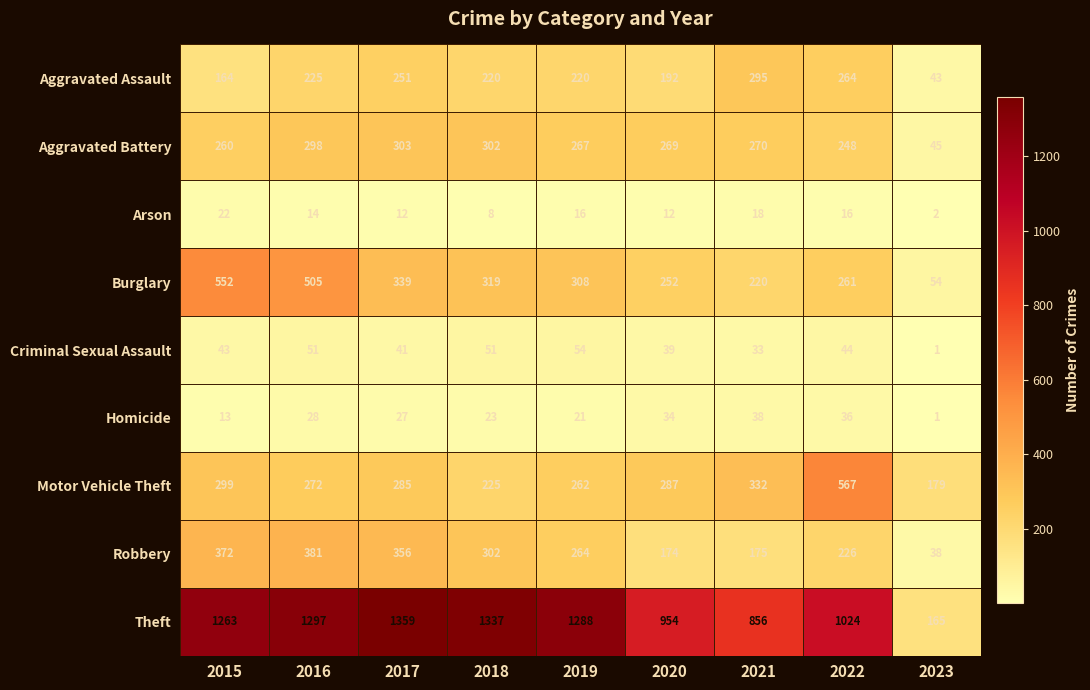

What is the average value of the Criminal Sexual Assault series?

40